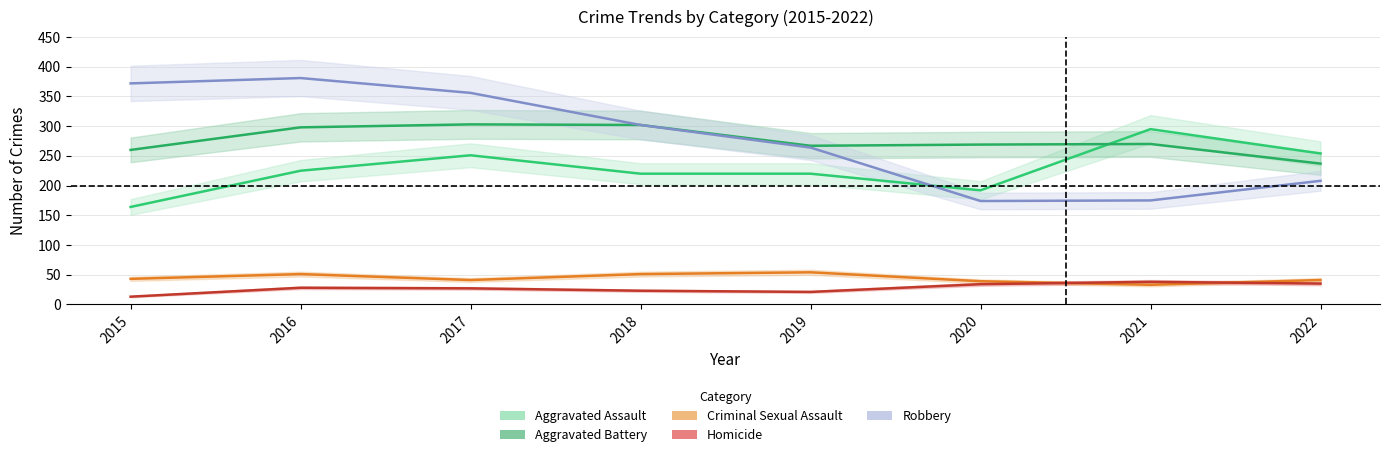

What is the approximate value of Homicide at 2022, to the nearest 5?

35